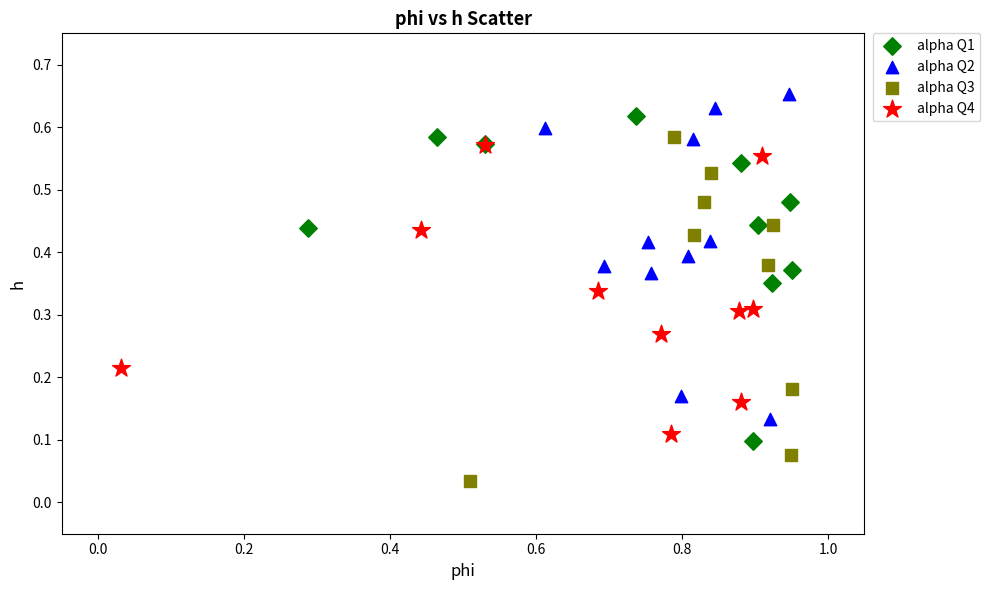

Which series reaches the maximum Y coordinate?

alpha Q2